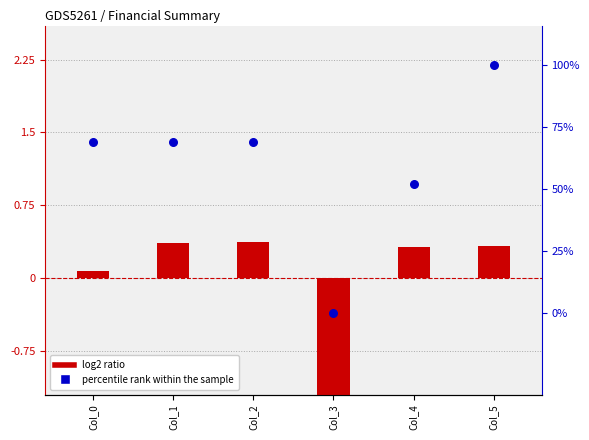

What are all the series names shown in the legend?

log2 ratio, percentile rank within the sample